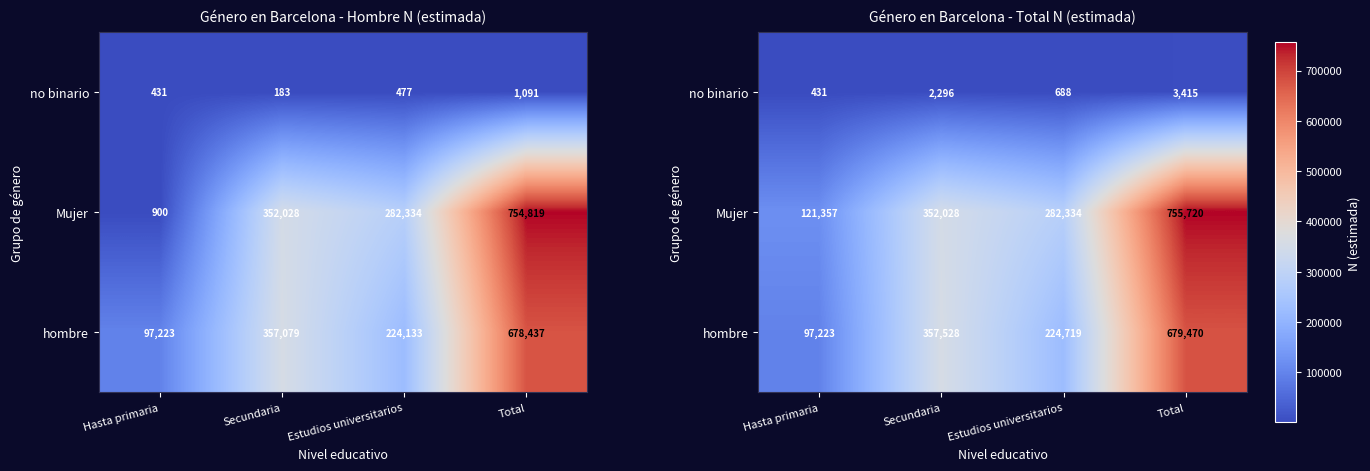

What is the difference between the maximum and minimum values in the Mujer series?

634363